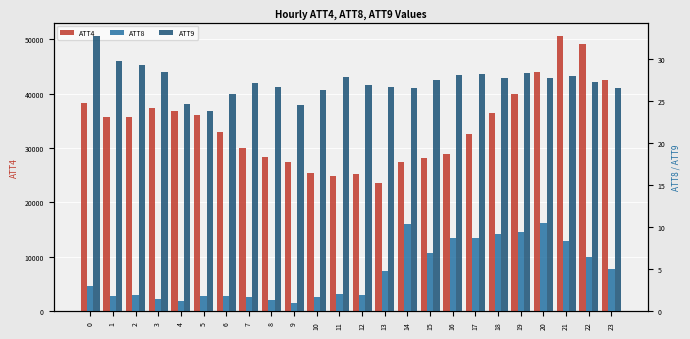

At 10, list the series in order from smallest to largest.

ATT8, ATT9, ATT4